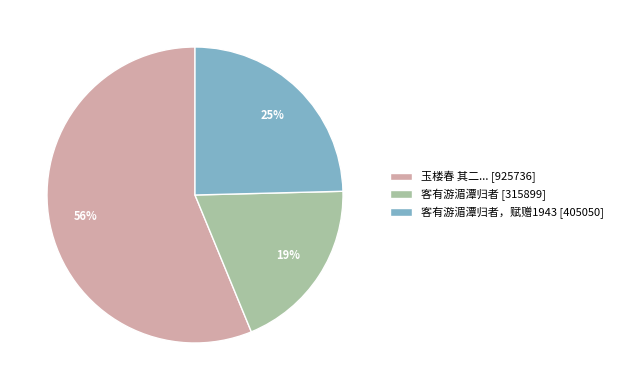

To the nearest percent, what percentage of the pie is 客有游湄潭归者，赋赠1943 [405050]?

25%